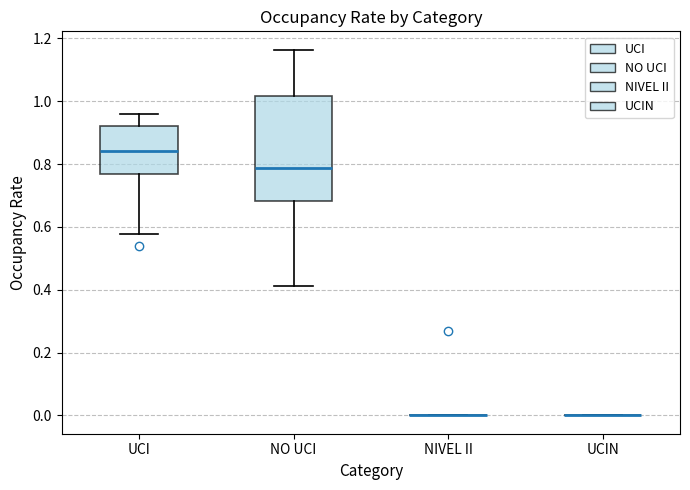

Reading left to right, transcribe this box plot: for each box, give where its median line is, the range the box spans, and where its two whiskers end, as read against the y-axis. The values are not printed on the chart, so give them approximately, as read against the axis.

UCI: median 0.84, box 0.76 to 0.92, whiskers 0.58 to 0.96
NO UCI: median 0.78, box 0.68 to 1.02, whiskers 0.42 to 1.16
NIVEL II: box collapsed to a line at 0.00, whiskers 0.00 to 0.00
UCIN: box collapsed to a line at 0.00, whiskers 0.00 to 0.00